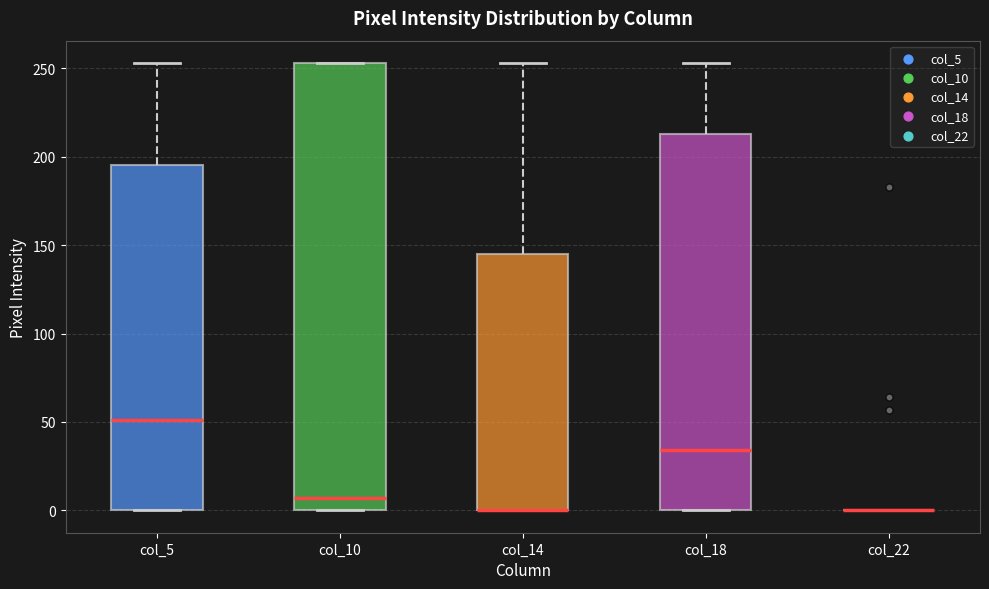

Comparing the boxes themselves (not the whiskers), which one is the tallest?

col_10